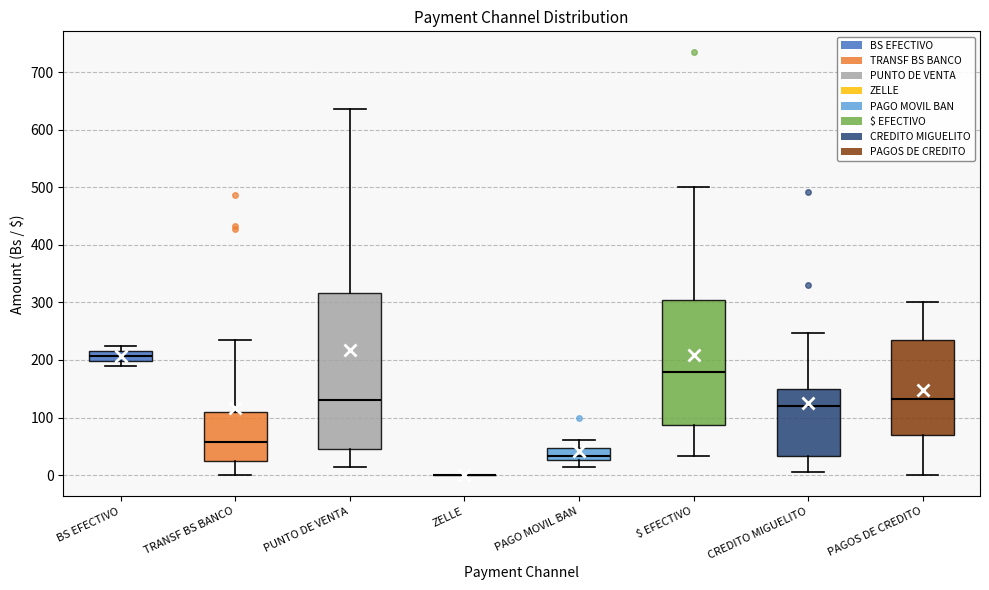

Comparing the boxes themselves (not the whiskers), which one is the tallest?

PUNTO DE VENTA